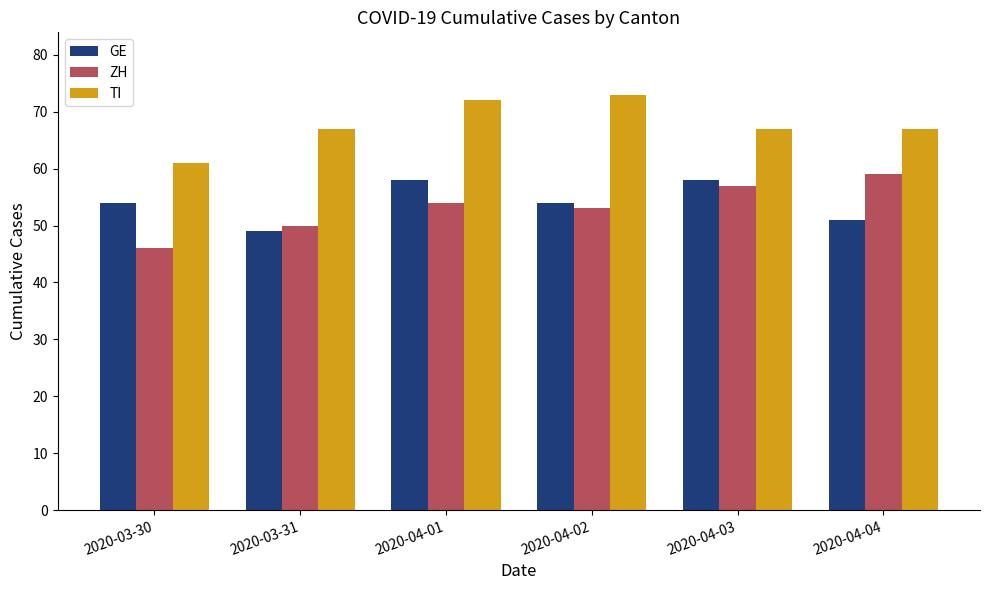

Which series changed the most between 2020-03-30 and 2020-04-02?

TI